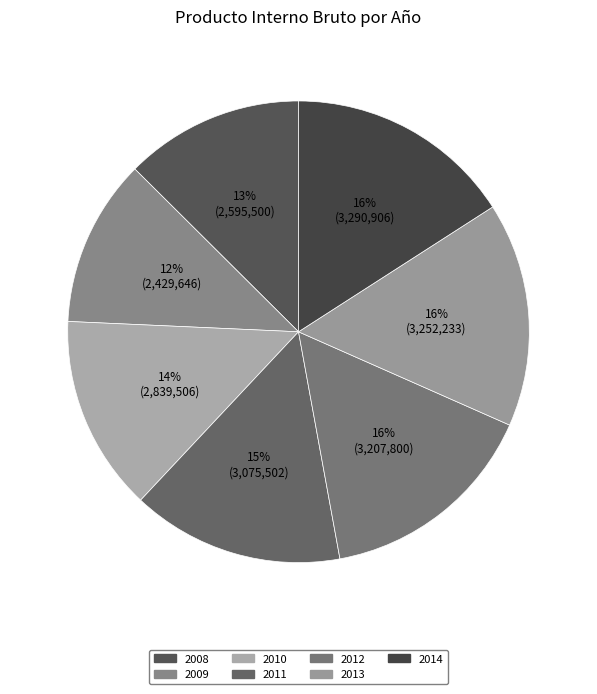

To the nearest percent, what is the average slice percentage?

14%